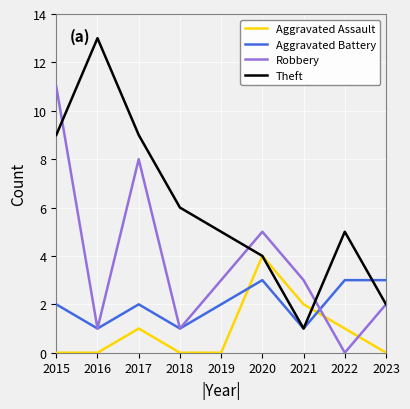

How many times do Robbery and Aggravated Assault cross each other?

2